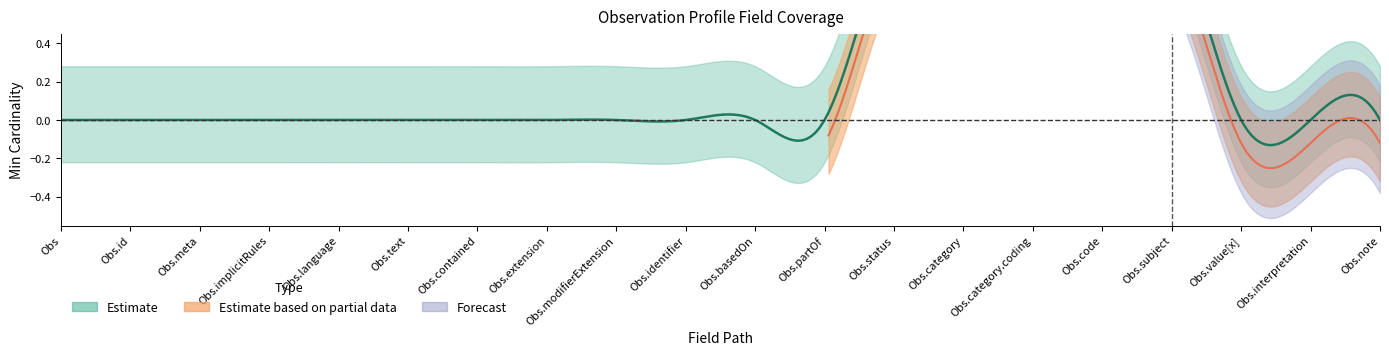

At which category is the sum across all series the highest?

Observation.status